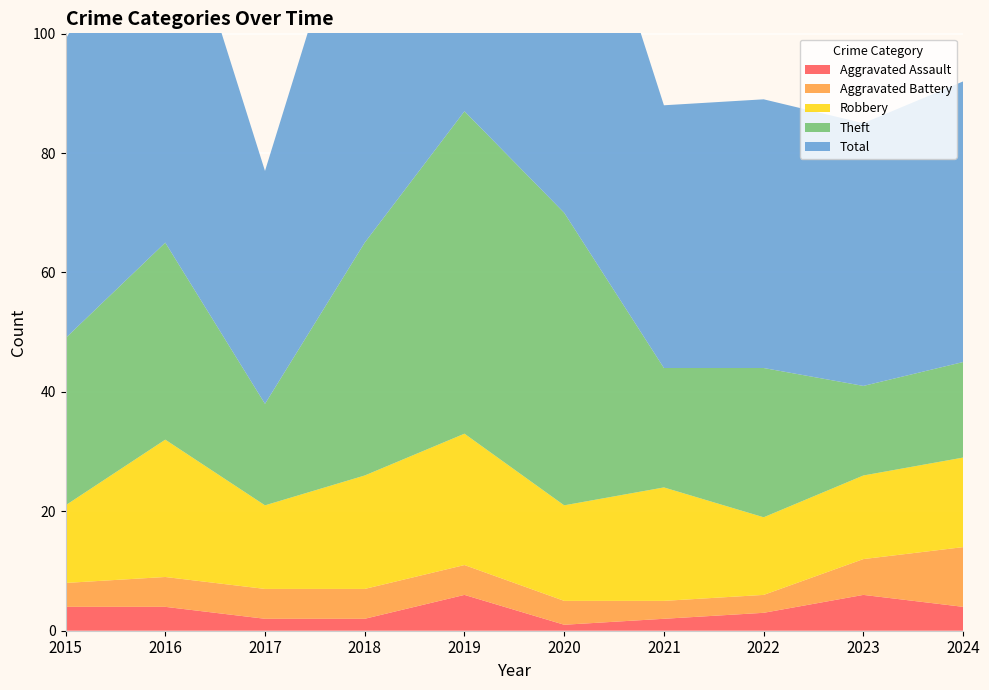

Reading left to right, what are all the values shown in this chart?

Aggravated Assault: 2015=4	2016=4	2017=2	2018=2	2019=6	2020=1	2021=2	2022=3	2023=6	2024=4
Aggravated Battery: 2015=4	2016=5	2017=5	2018=5	2019=5	2020=4	2021=3	2022=3	2023=6	2024=10
Robbery: 2015=13	2016=23	2017=14	2018=19	2019=22	2020=16	2021=19	2022=13	2023=14	2024=15
Theft: 2015=28	2016=33	2017=17	2018=39	2019=54	2020=49	2021=20	2022=25	2023=15	2024=16
Total: 2015=50	2016=65	2017=39	2018=66	2019=87	2020=70	2021=44	2022=45	2023=44	2024=47